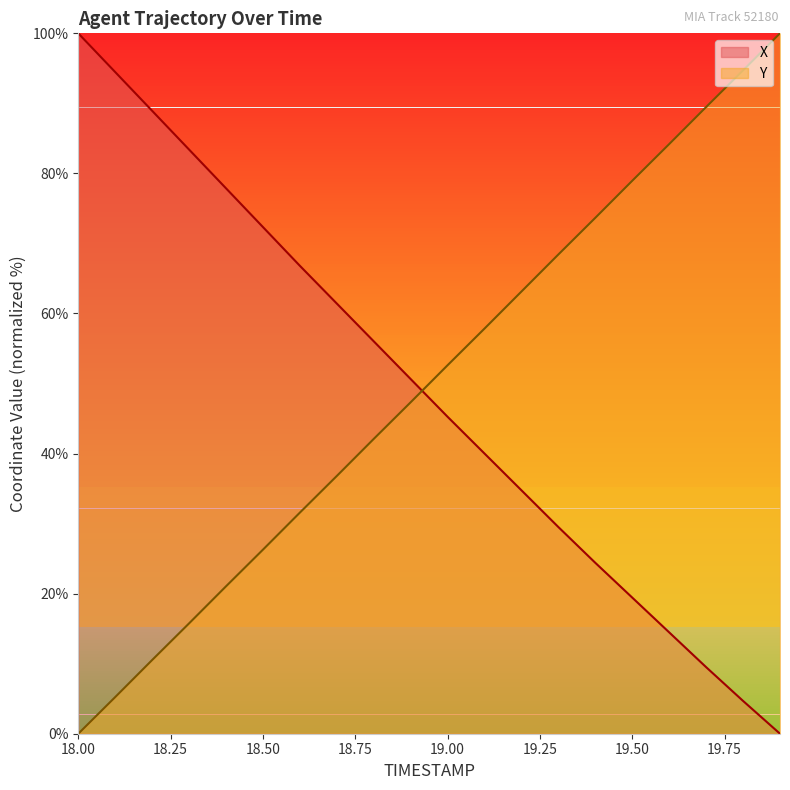

The value of Y at 19.50 is 79.0. True or false?

True